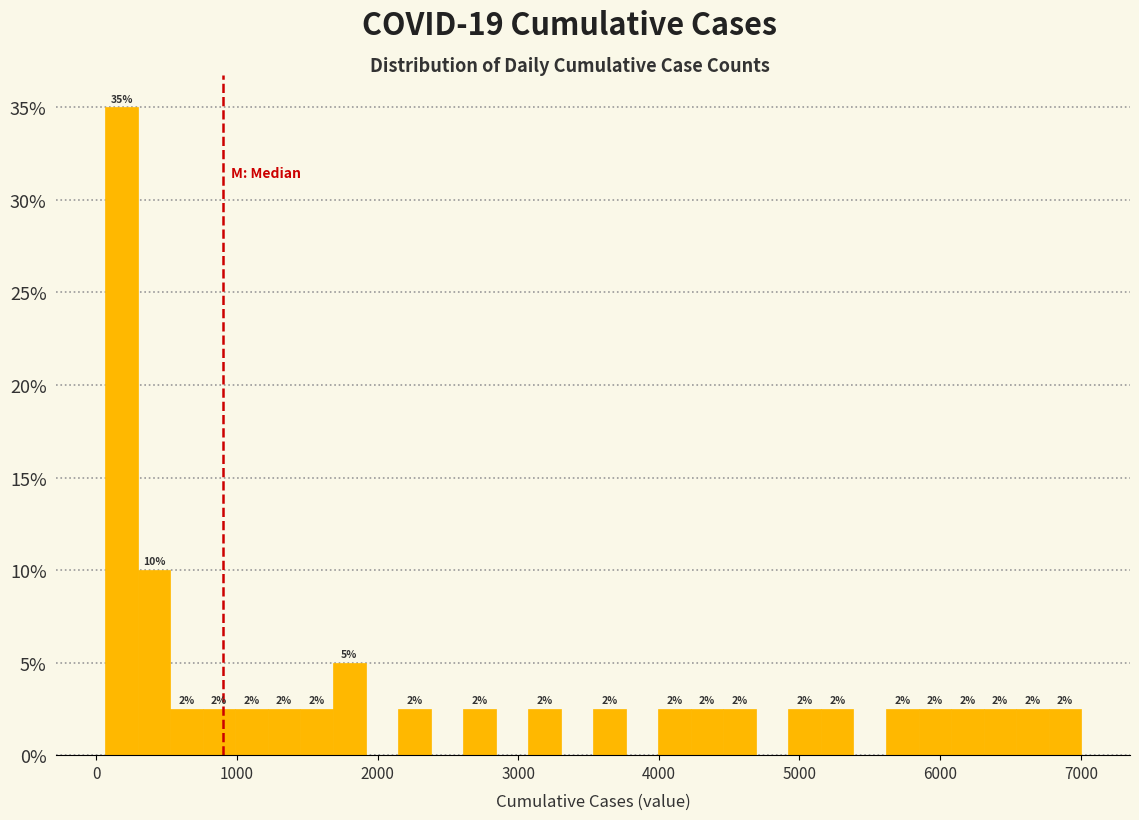

Read against the x-axis, roughly where is the centre of the tallest bar?

200